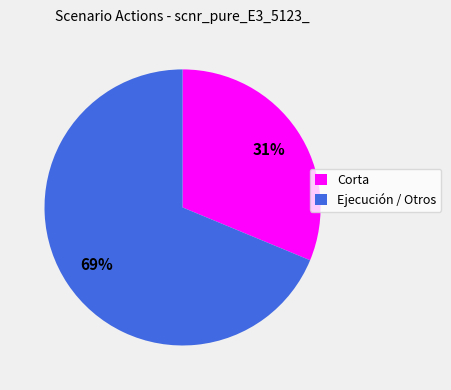

Which slice is the largest?

Ejecución / Otros